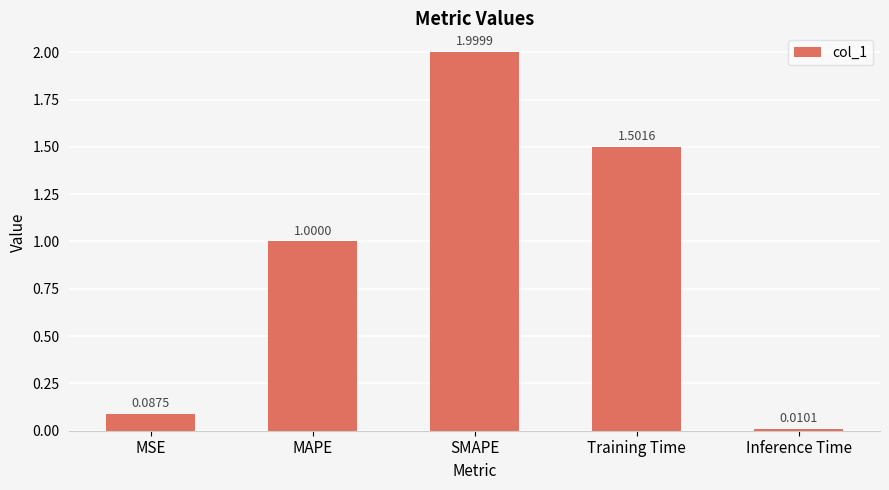

List the labels in order of value, largest first.

SMAPE, Training Time, MAPE, MSE, Inference Time